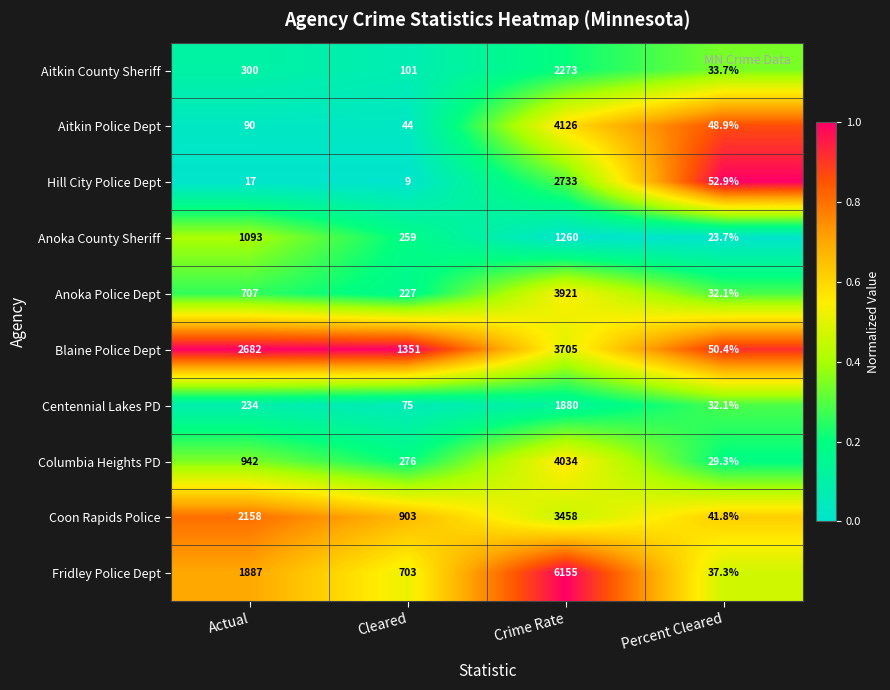

The Anoka Police Dept series shows 227.0 at Cleared. True or false?

True